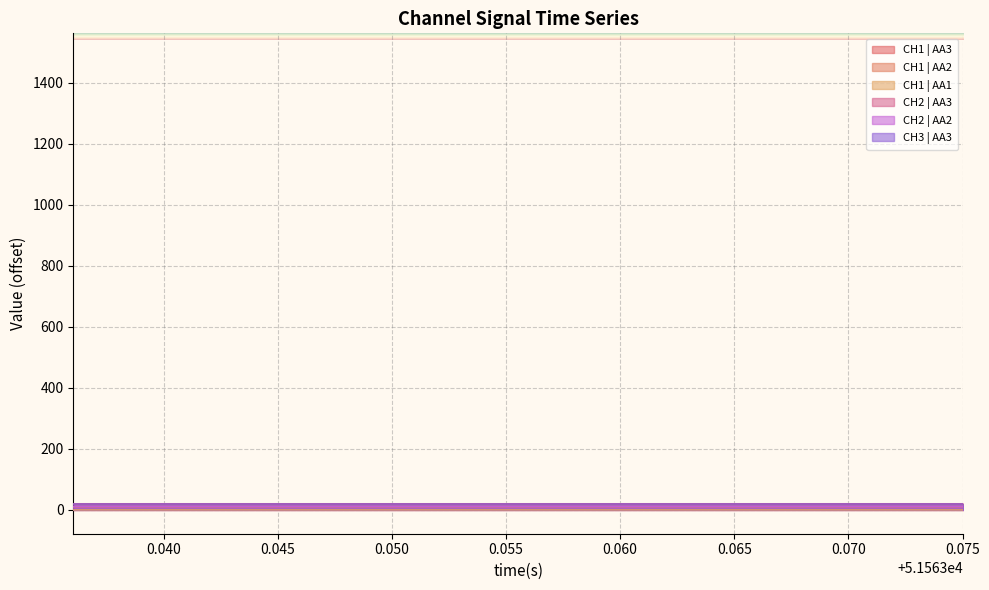

True or false: CH3 | AA3 and CH1 | AA1 intersect in this chart.

False